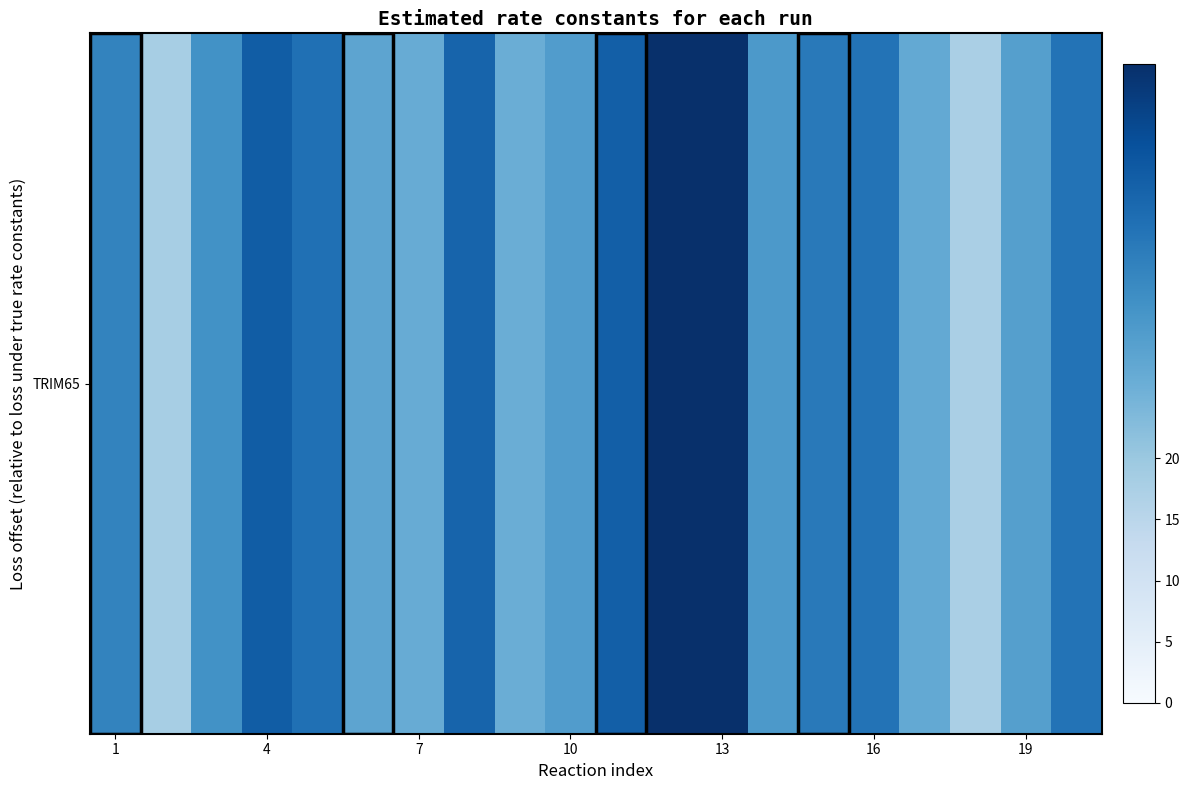

The chart shows a value of 53.3 at 7. True or false?

False